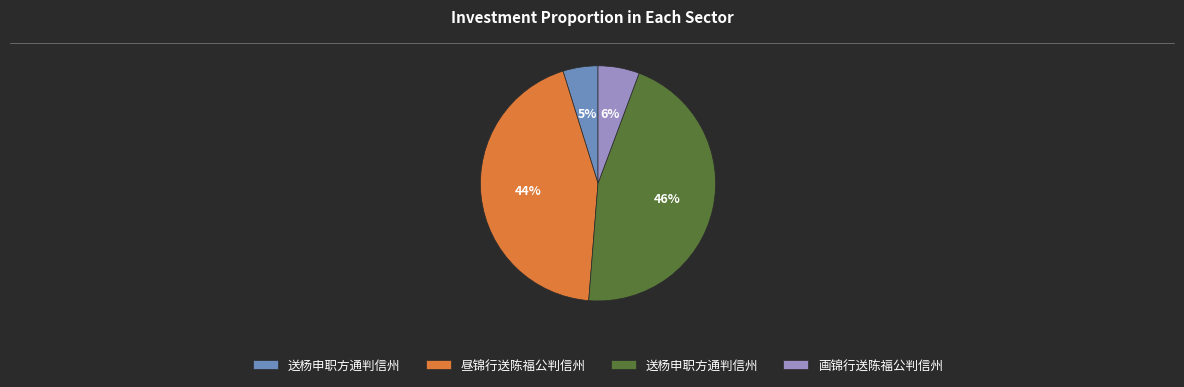

To the nearest percent, what is the average slice percentage?

25%